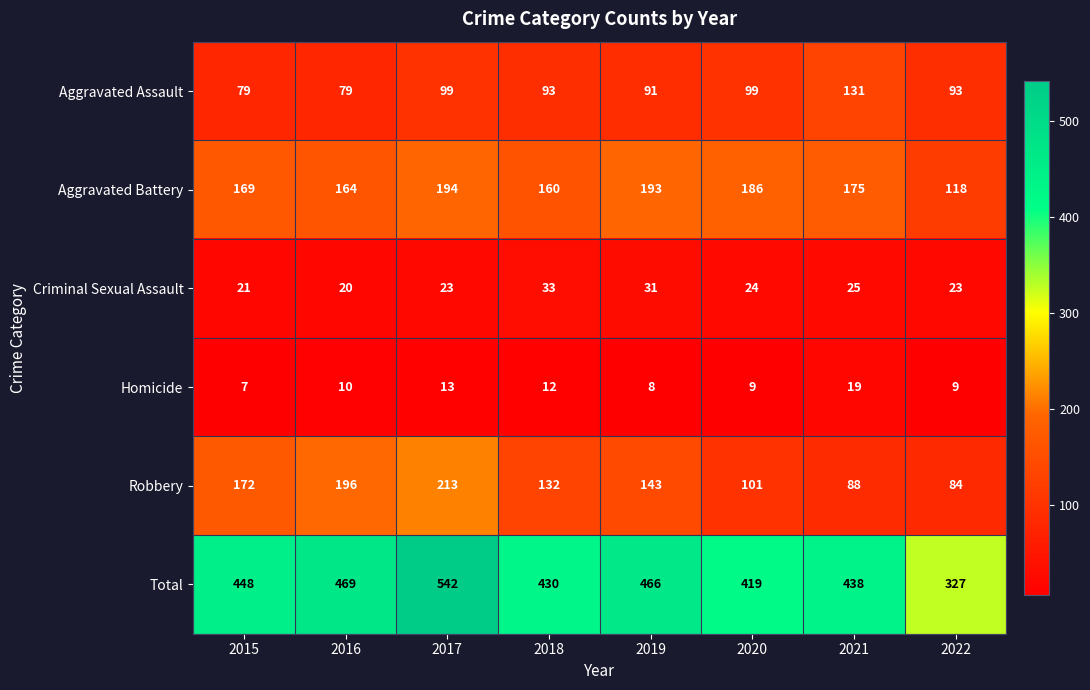

What is the lowest value of the Aggravated Assault series?

79